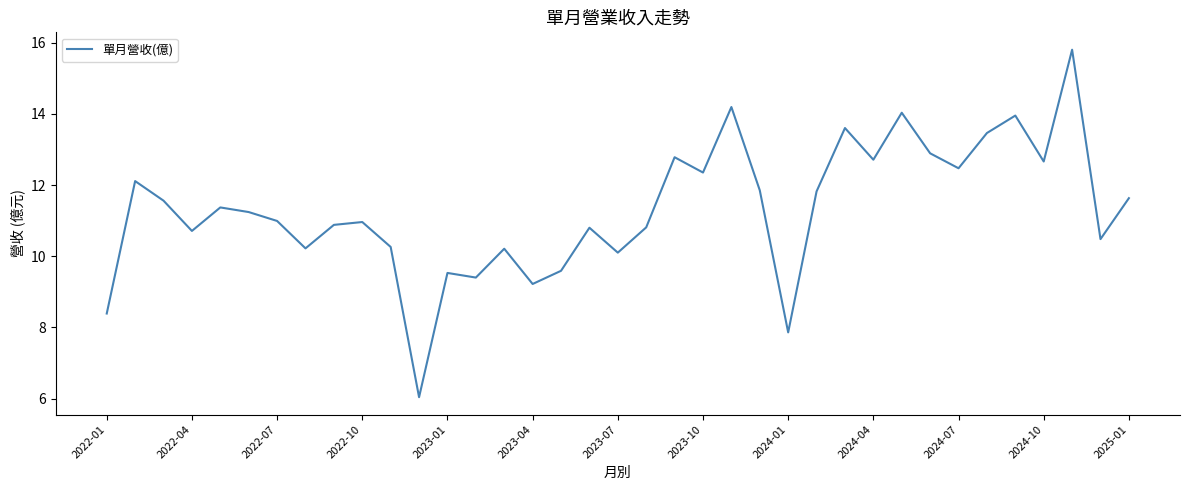

What is the difference between the maximum and minimum values?

9.8